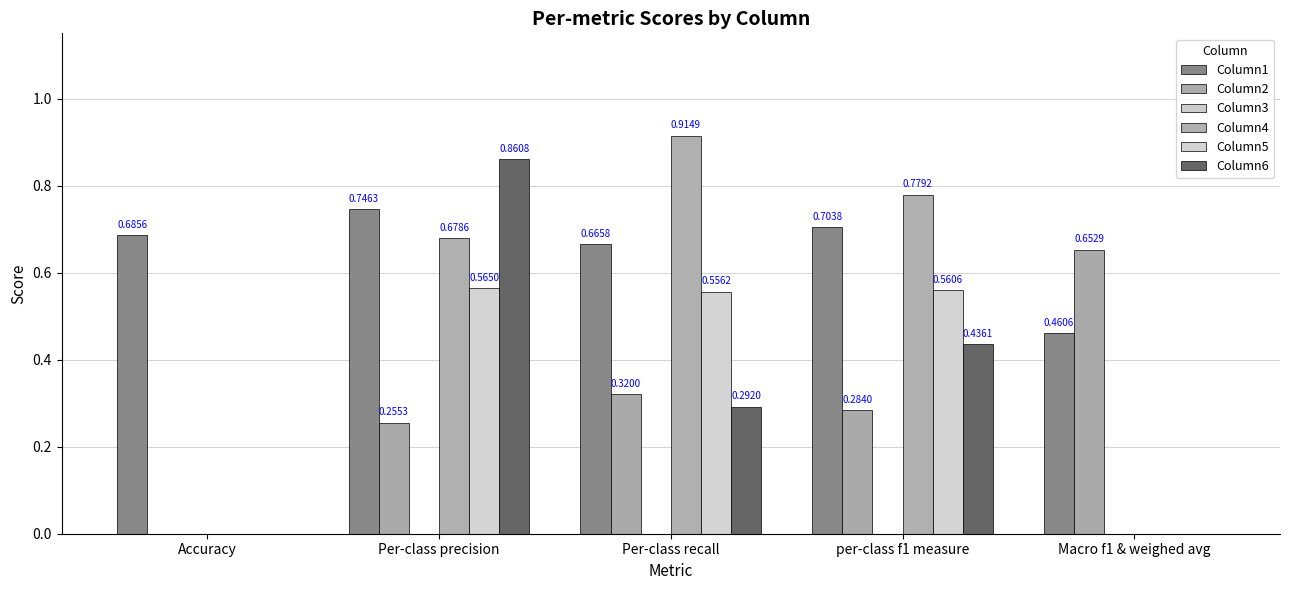

Count the number of data series in this chart.

5